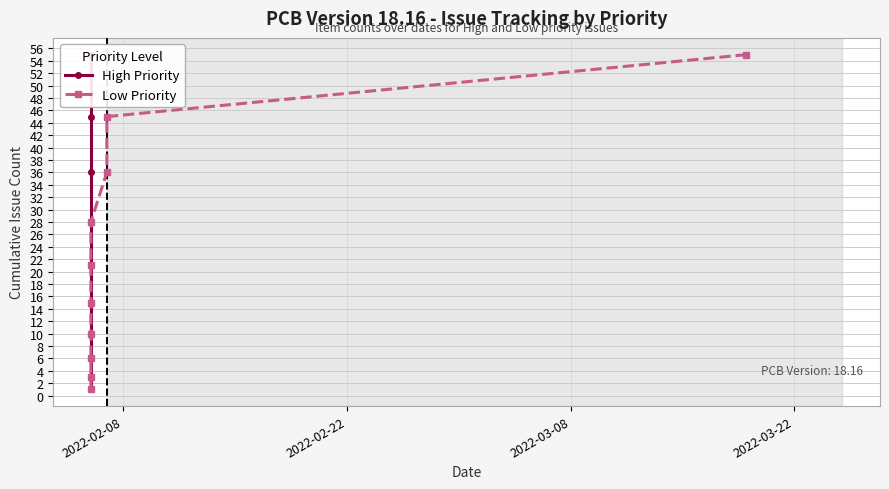

True or false: High Priority and Low Priority intersect in this chart.

False